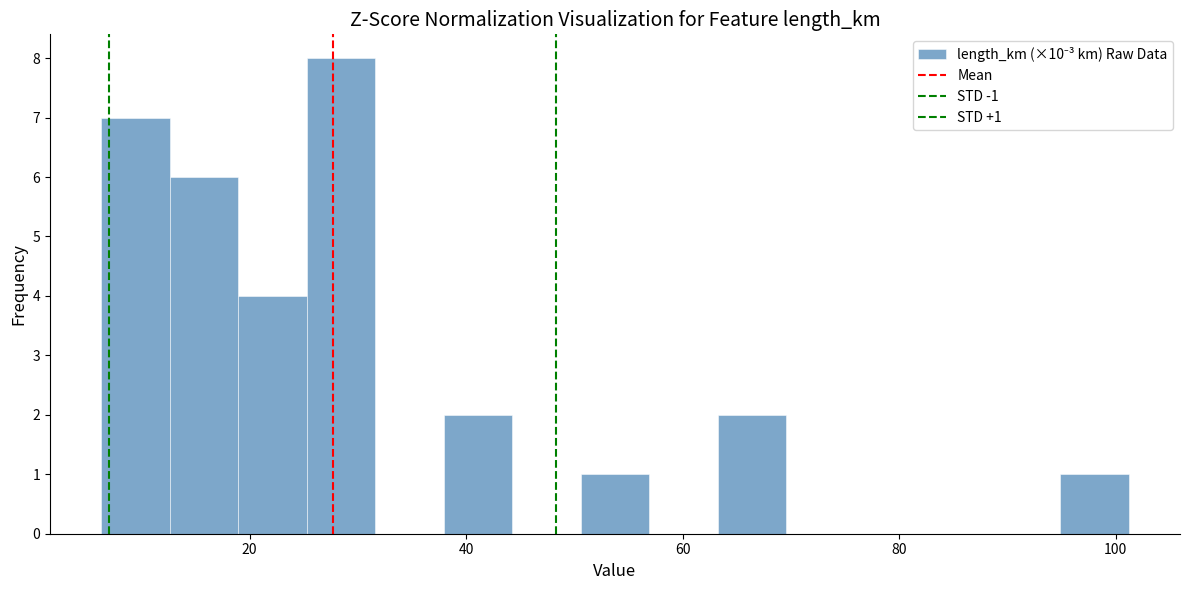

Read against the x-axis, roughly where is the centre of the tallest bar?

28